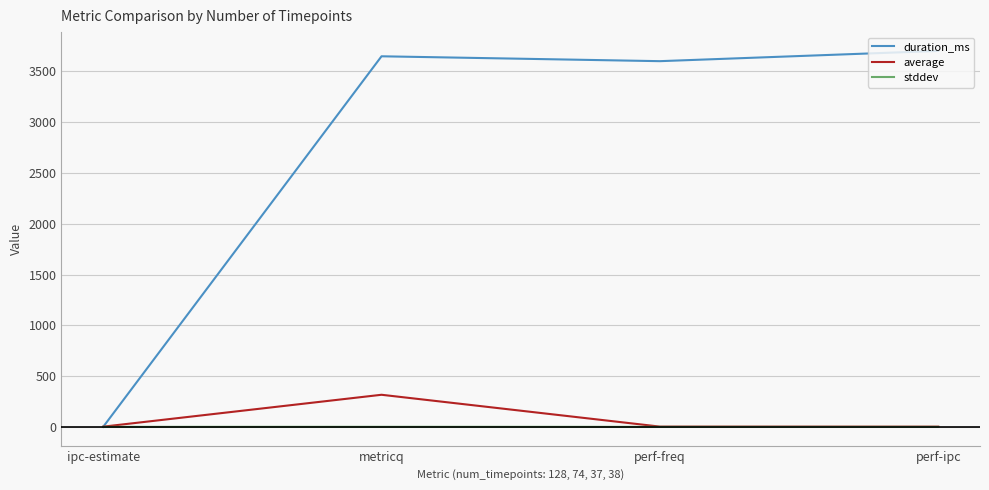

What is the highest value of the duration_ms series?

3702.0